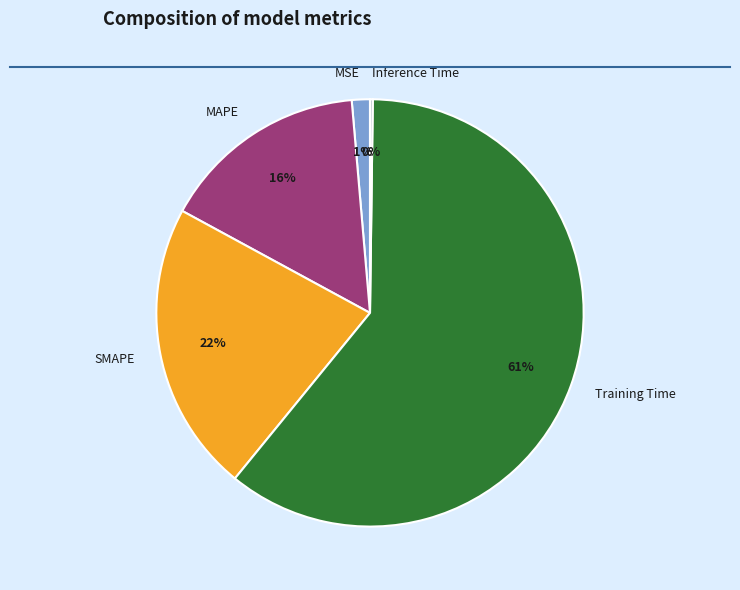

Which category has the biggest portion of the pie?

Training Time